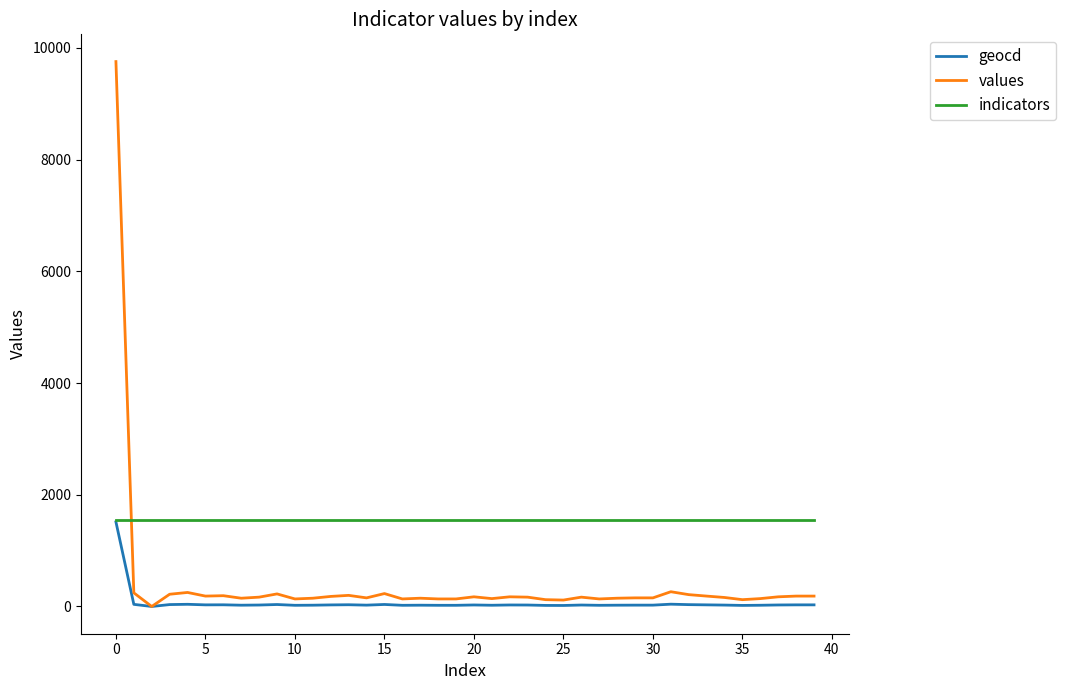

Which series has the widest spread of values?

values